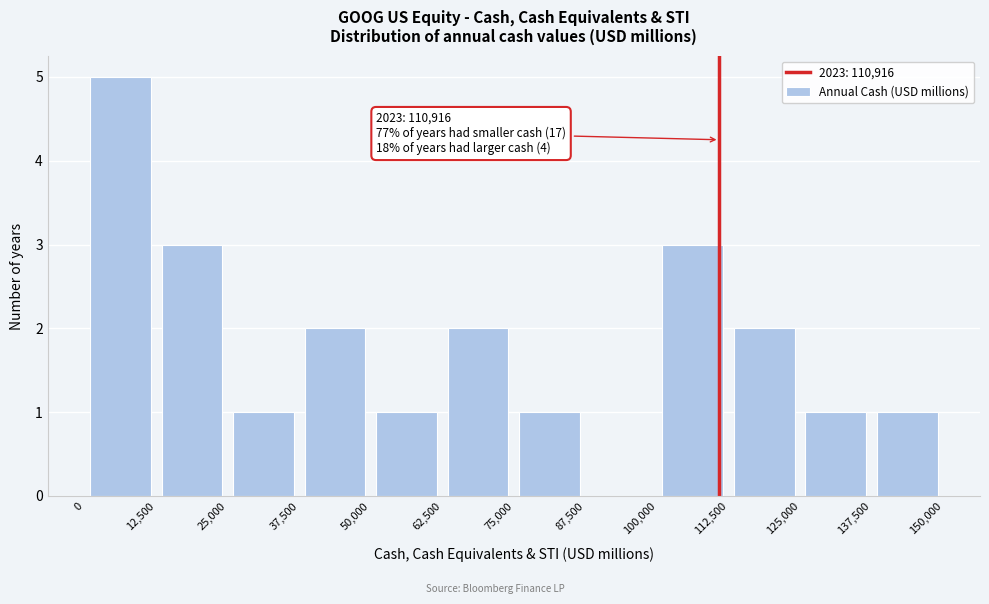

Which range on the x-axis has the tallest bar?

0 to 12,500